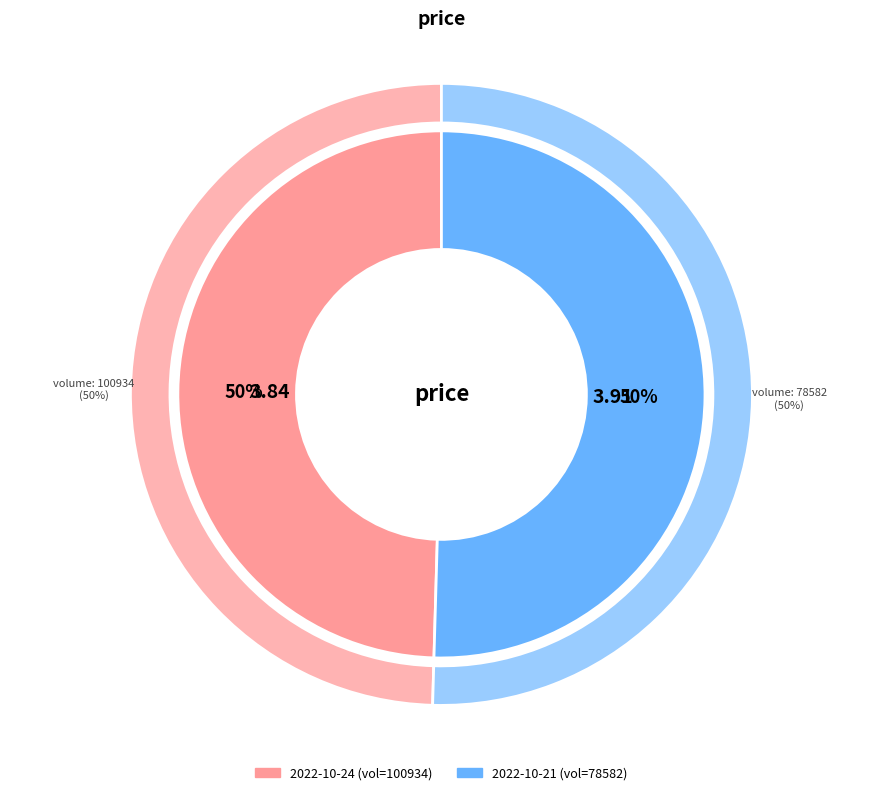

What is the ratio of the value at 78582 to the value at 100934?

1.0